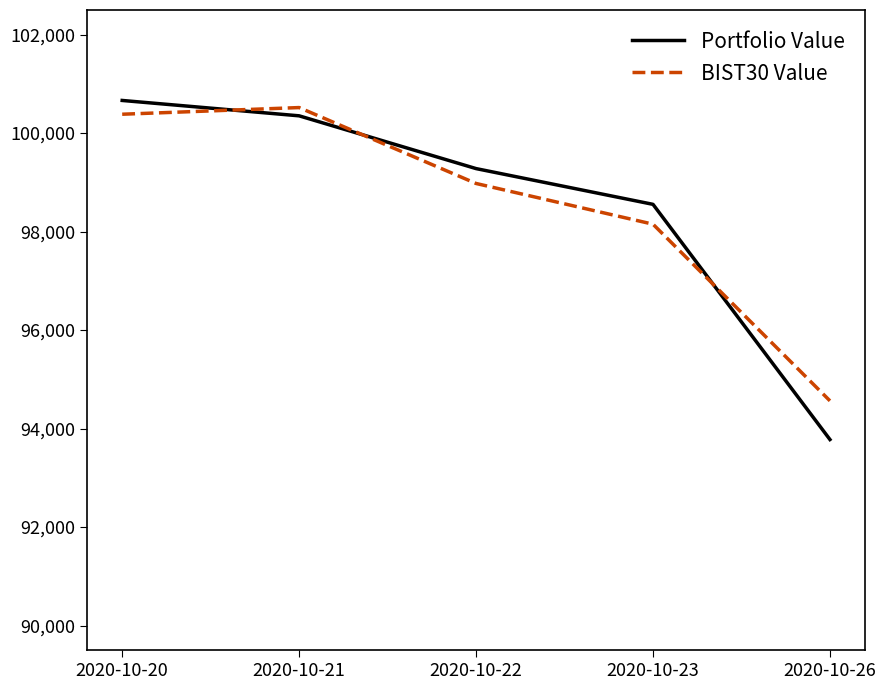

What is the average value of the Portfolio Value series?

98525.0